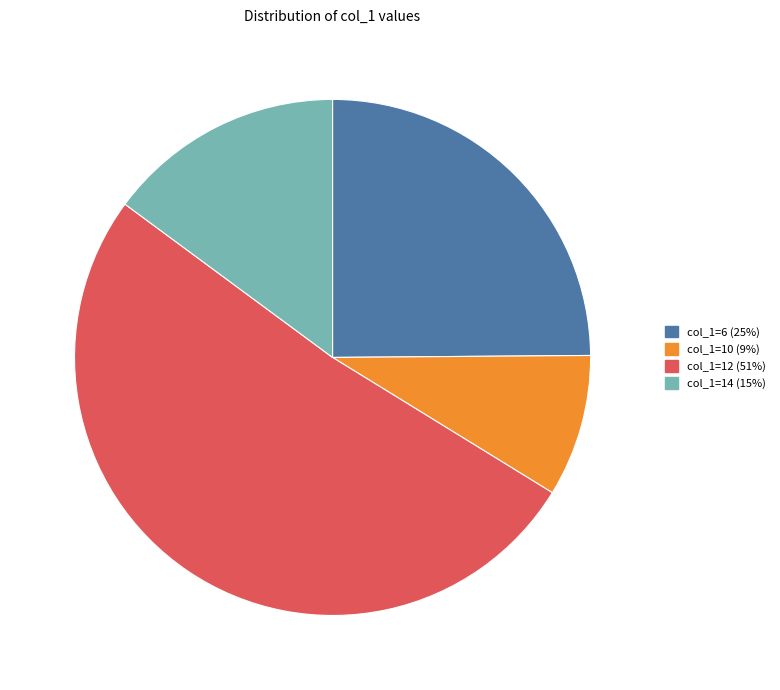

Is there any slice that represents more than half of the pie?

Yes